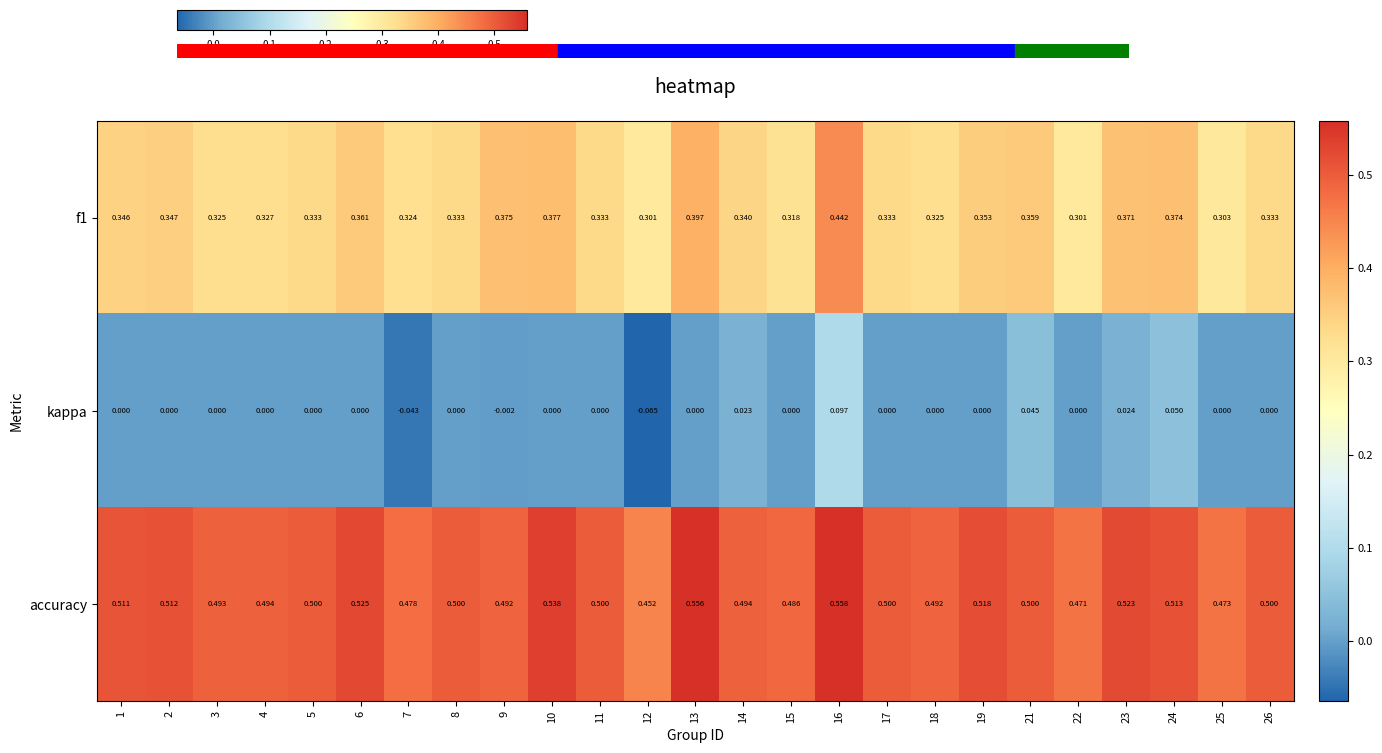

At which category does the chart reach its peak across all series?

16